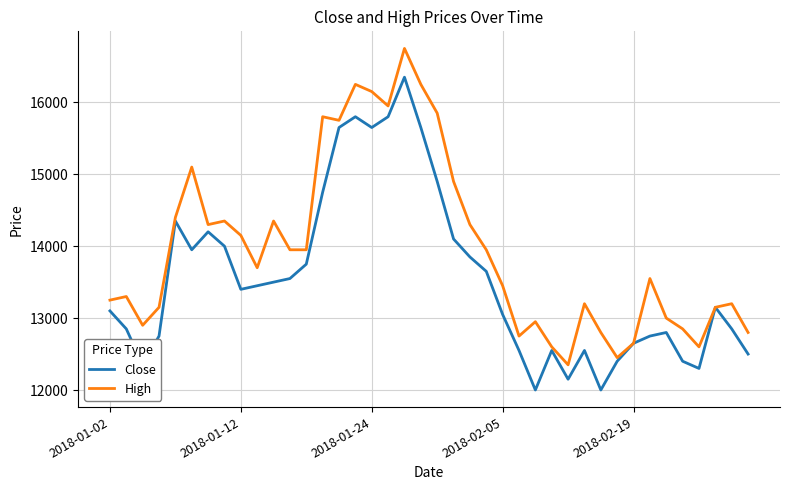

Which series has the largest total across all categories?

High